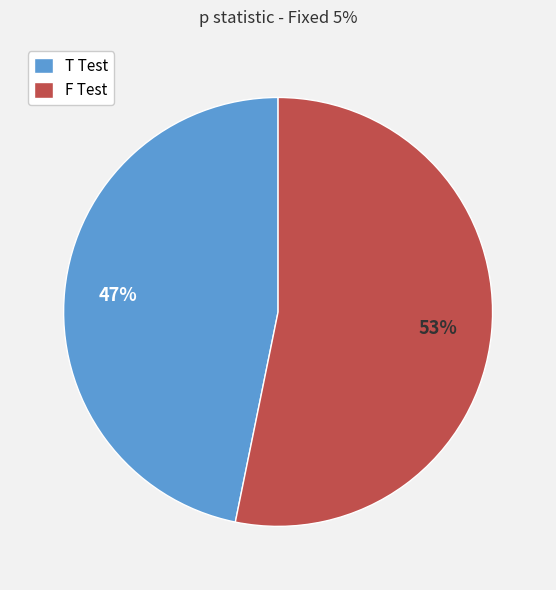

What is the majority slice?

F Test